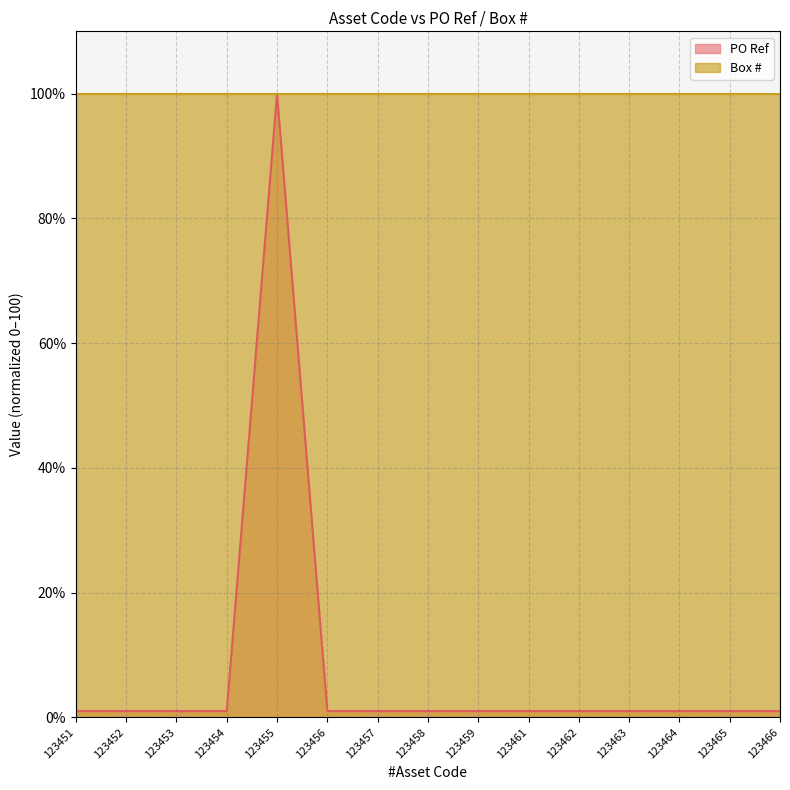

Reading left to right, extract all data points from this chart.

1.0	1.0	1.0	1.0	100.0	1.0	1.0	1.0	1.0	1.0	1.0	1.0	1.0	1.0	1.0